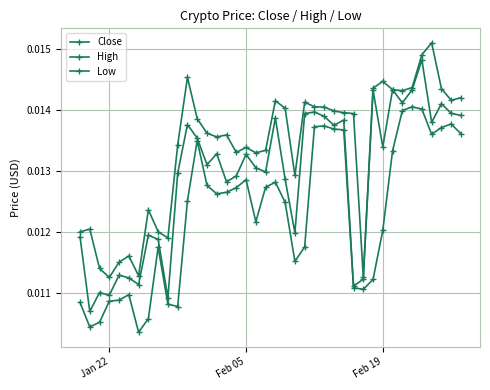

True or false: High and Low cross at least once.

False